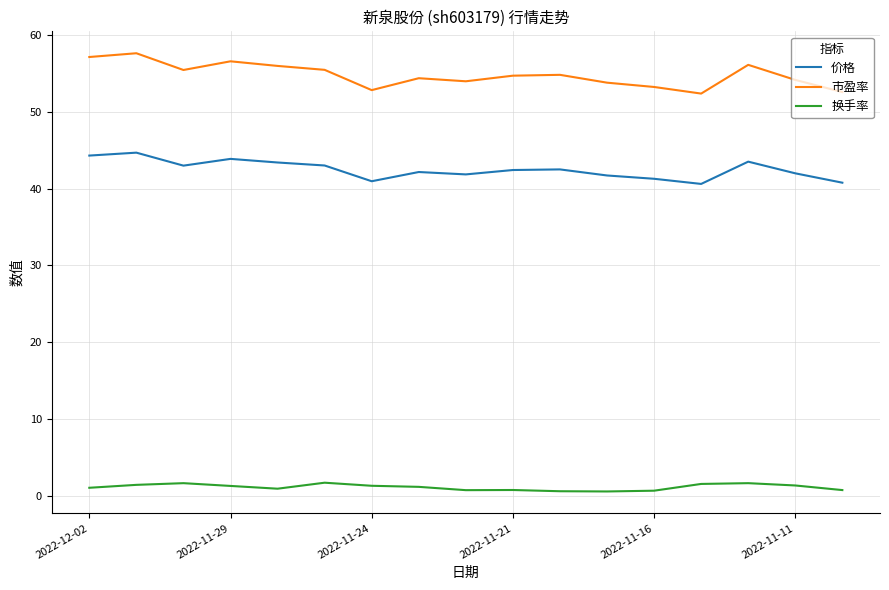

True or false: 价格 and 换手率 cross at least once.

False